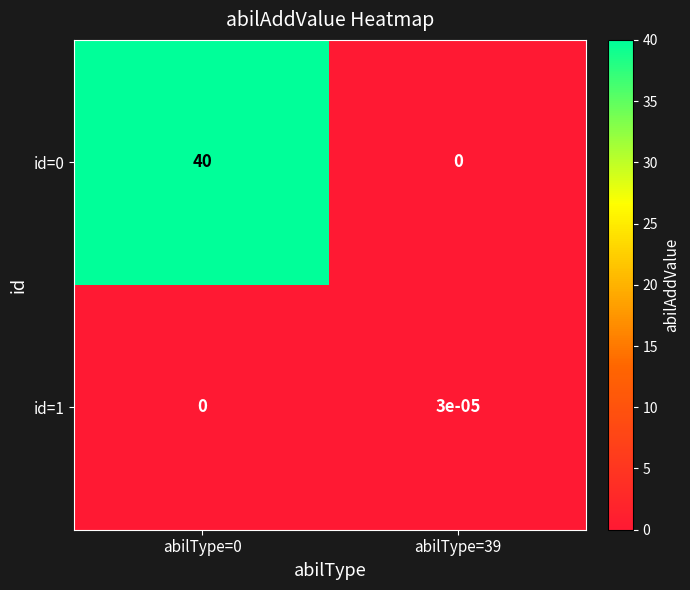

Is the value of id=0 at abilType=0 greater than the value of id=1 at abilType=0?

Yes